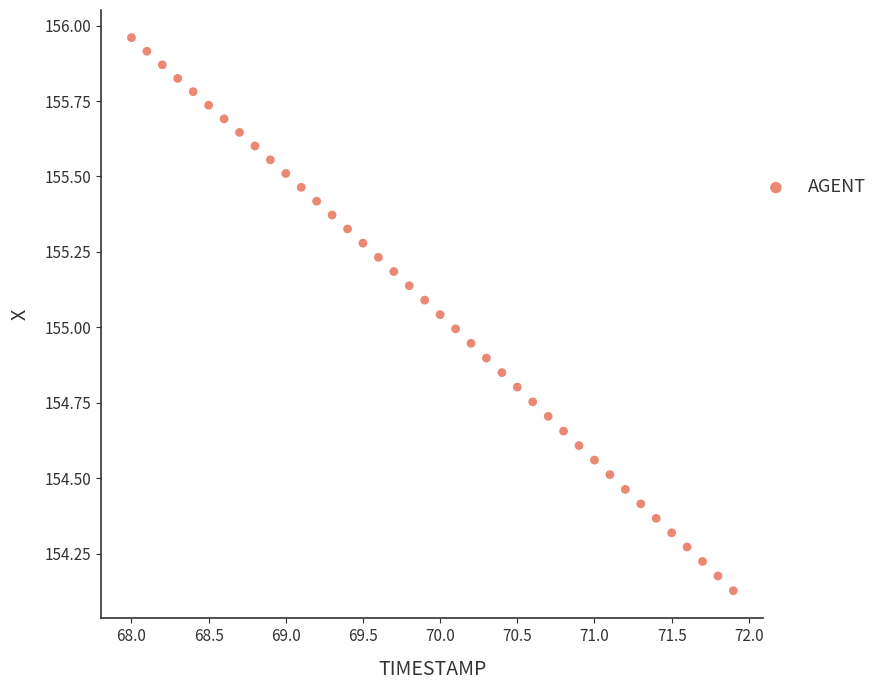

What is the range of X values (max minus min)?

3.9